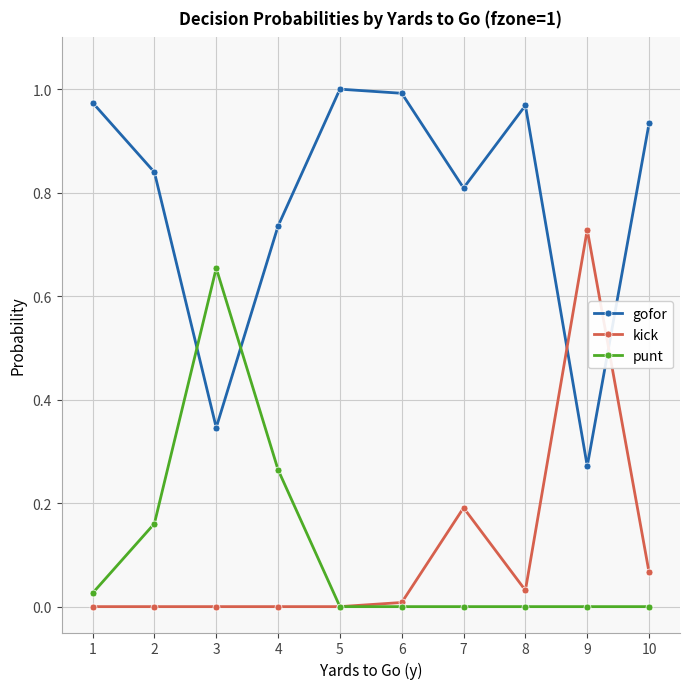

Rank the series by their maximum value, from lowest to highest.

punt, kick, gofor